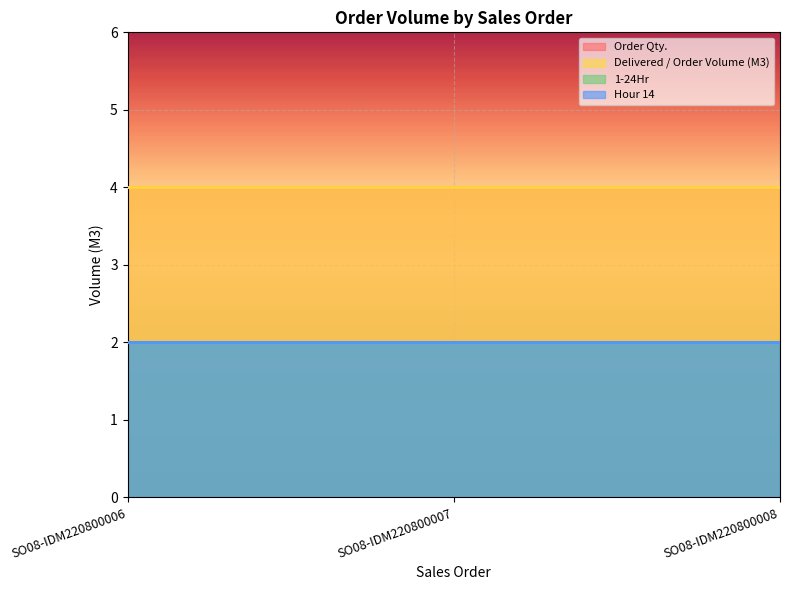

Where is 1-24Hr nearest to the value 2?

SO08-IDM220800006